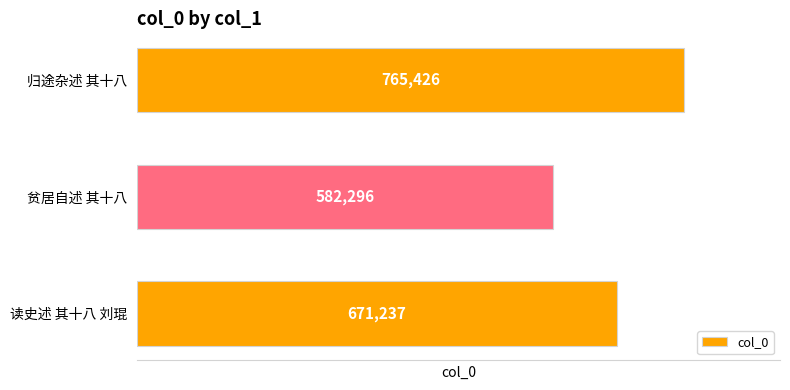

List the labels in order of value, largest first.

归途杂述 其十八, 读史述 其十八 刘琨, 贫居自述 其十八